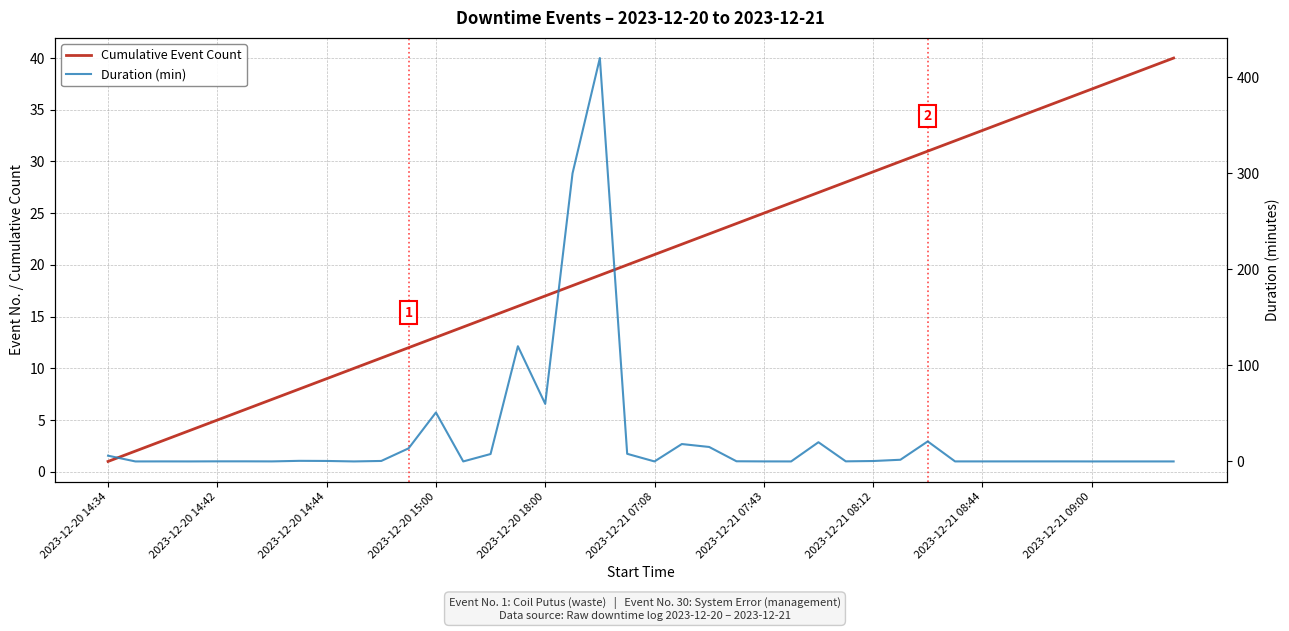

In Duration (min), how many points are lower than both neighbors (excluding endpoints)?

9